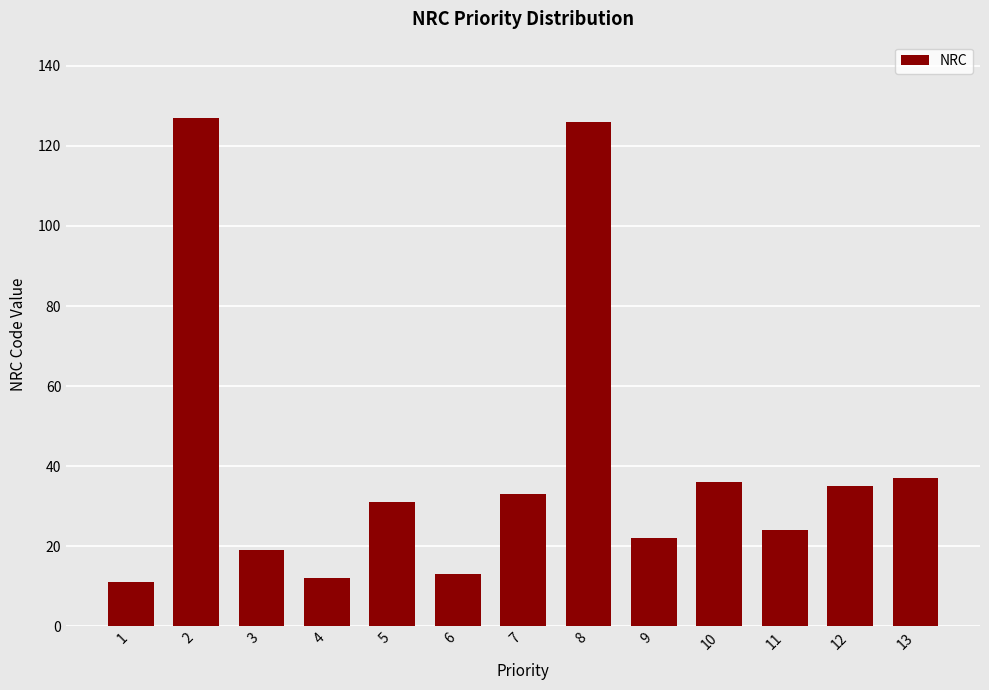

What is the approximate value at 5, to the nearest 10?

30